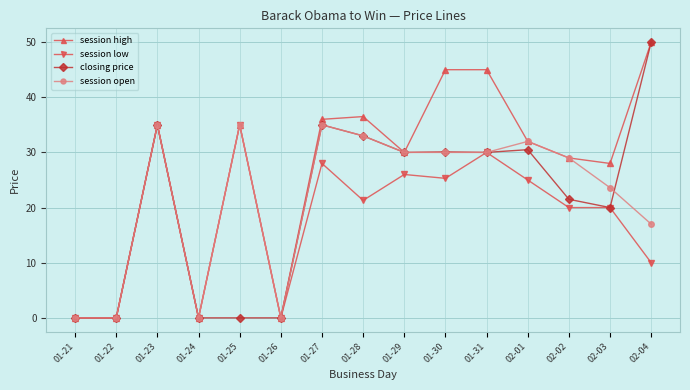

Between 01-22 and 02-03, which series saw the biggest shift?

session high